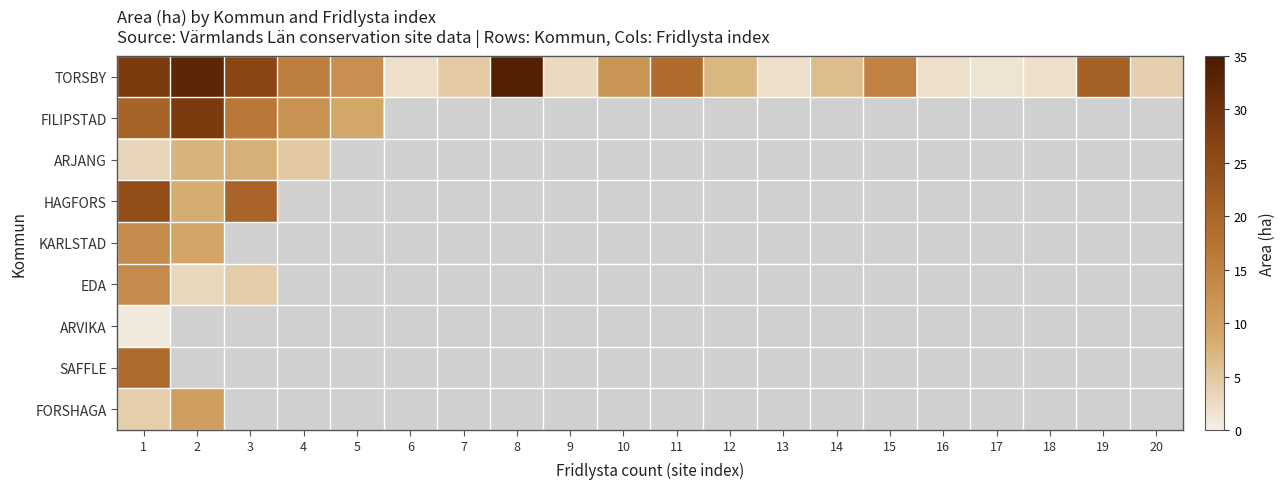

Which series has the largest total across all categories?

TORSBY